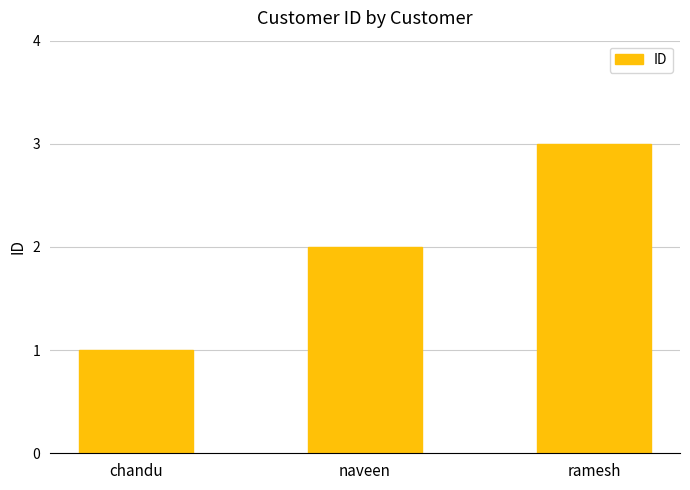

What is the difference between the second highest and minimum values?

1